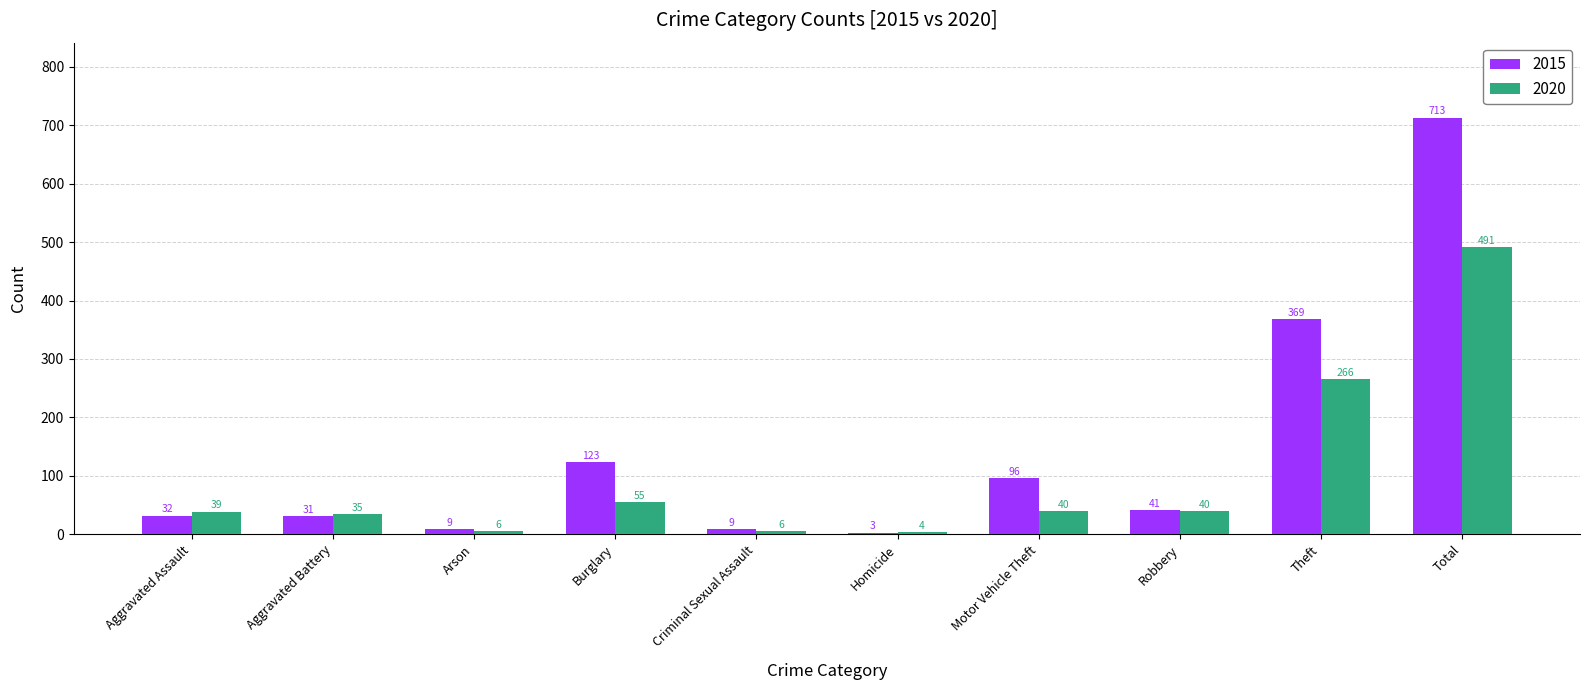

List the series in order of their overall mean, lowest first.

2020, 2015